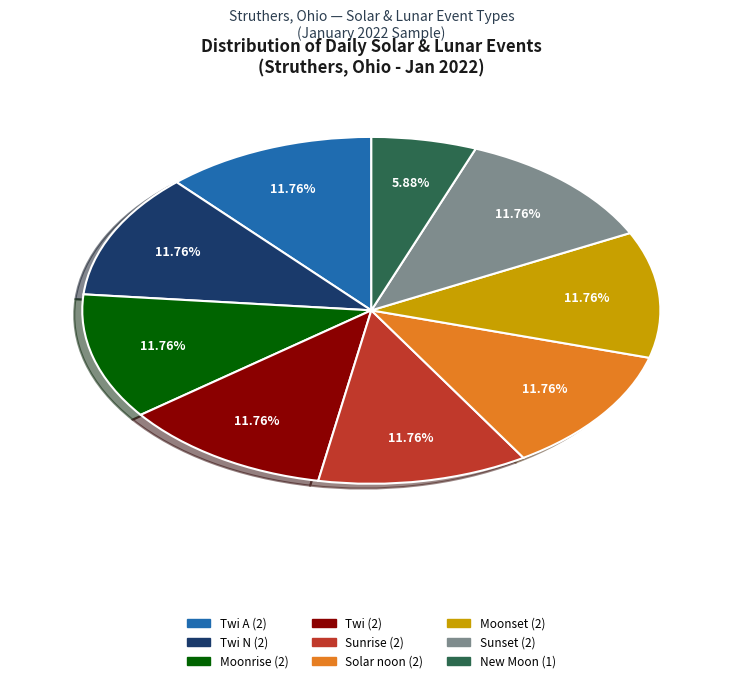

Is there a majority slice in this chart?

No